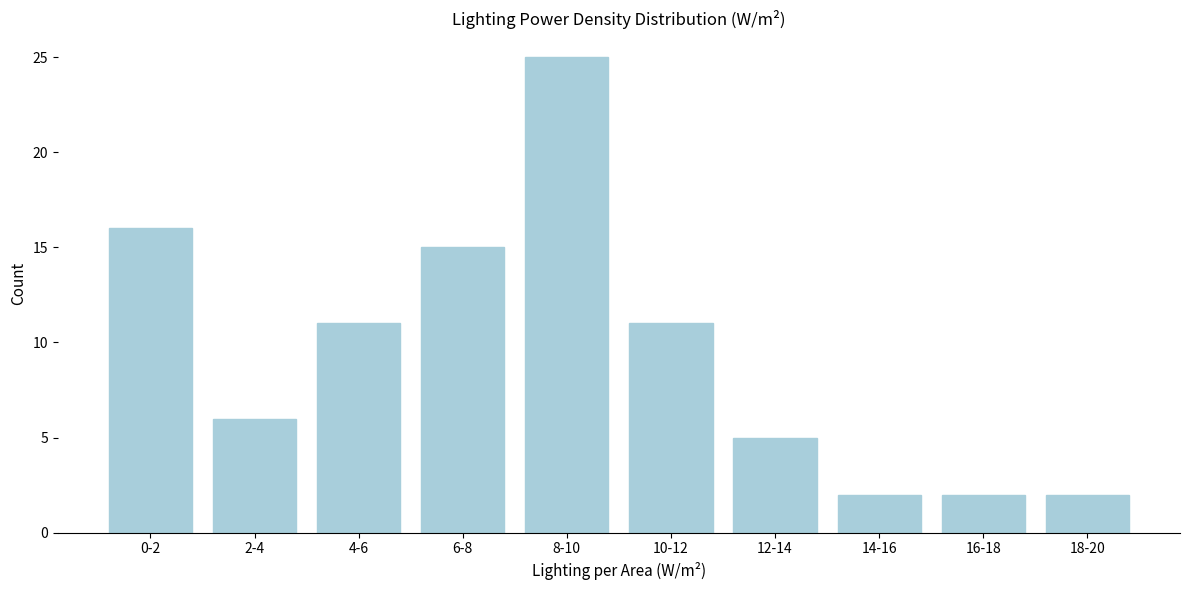

Reading left to right, extract all data points from this chart.

0-2=16	2-4=6	4-6=11	6-8=15	8-10=25	10-12=11	12-14=5	14-16=2	16-18=2	18-20=2